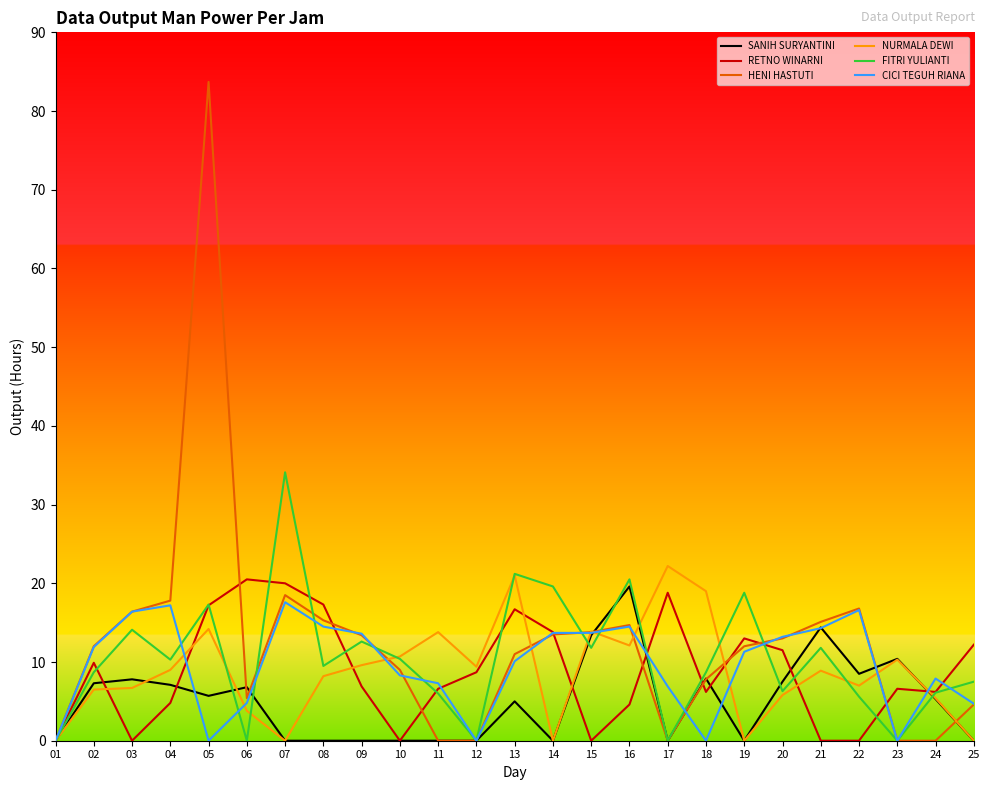

True or false: SANIH SURYANTINI has a value of 6.1 at 23.

False